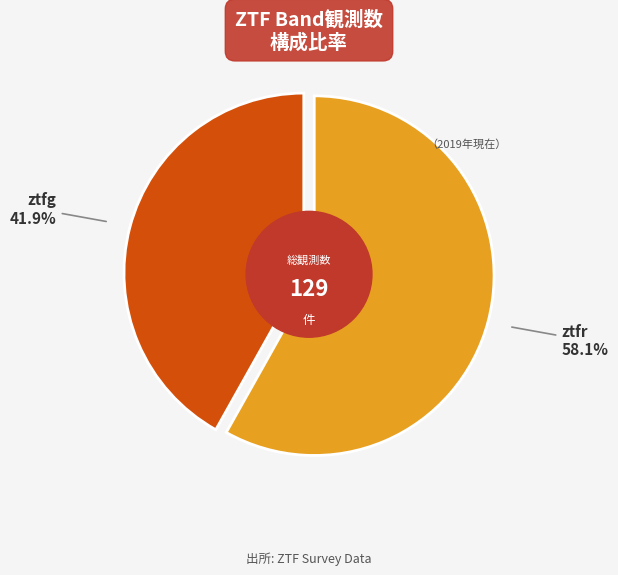

How many segments does this pie chart have?

2